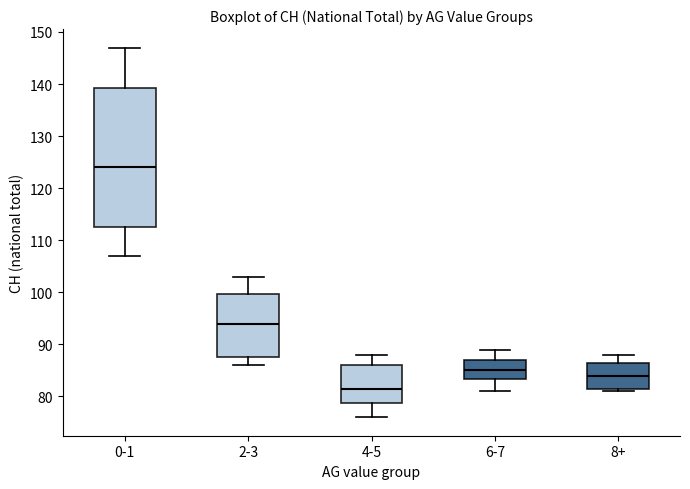

Which box has the lowest median line?

4-5